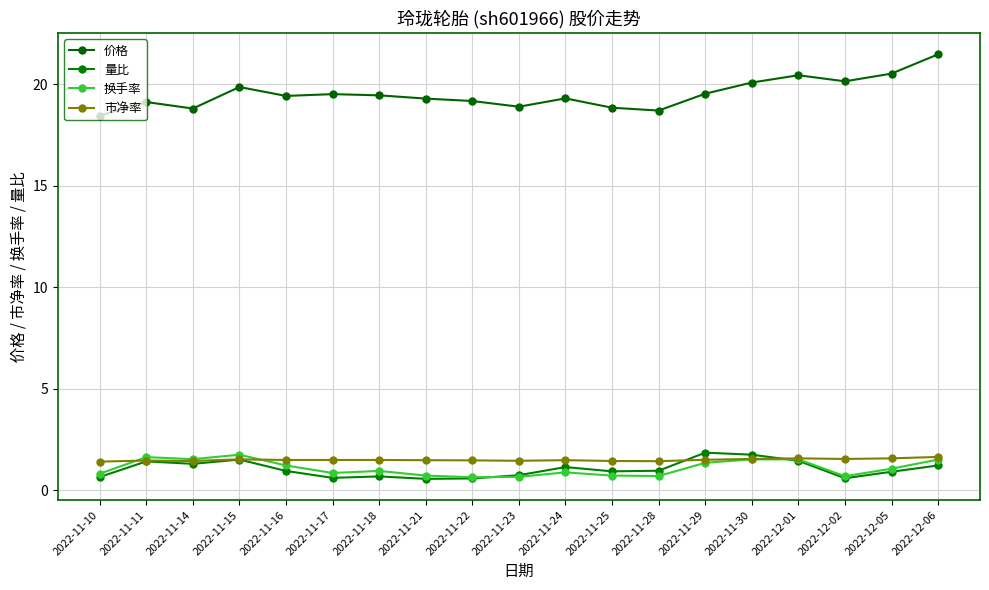

Reading right to left, what are all the values shown in this chart?

价格: 2022-12-06=21.5	2022-12-05=20.5	2022-12-02=20.1	2022-12-01=20.4	2022-11-30=20.1	2022-11-29=19.5	2022-11-28=18.7	2022-11-25=18.9	2022-11-24=19.3	2022-11-23=18.9	2022-11-22=19.2	2022-11-21=19.3	2022-11-18=19.5	2022-11-17=19.5	2022-11-16=19.4	2022-11-15=19.9	2022-11-14=18.8	2022-11-11=19.1	2022-11-10=18.5
量比: 2022-12-06=1.2	2022-12-05=0.9	2022-12-02=0.6	2022-12-01=1.5	2022-11-30=1.8	2022-11-29=1.9	2022-11-28=1.0	2022-11-25=0.9	2022-11-24=1.1	2022-11-23=0.8	2022-11-22=0.6	2022-11-21=0.6	2022-11-18=0.7	2022-11-17=0.6	2022-11-16=1.0	2022-11-15=1.5	2022-11-14=1.3	2022-11-11=1.4	2022-11-10=0.7
换手率: 2022-12-06=1.5	2022-12-05=1.1	2022-12-02=0.7	2022-12-01=1.5	2022-11-30=1.5	2022-11-29=1.4	2022-11-28=0.7	2022-11-25=0.7	2022-11-24=0.9	2022-11-23=0.7	2022-11-22=0.7	2022-11-21=0.7	2022-11-18=1.0	2022-11-17=0.9	2022-11-16=1.2	2022-11-15=1.8	2022-11-14=1.5	2022-11-11=1.6	2022-11-10=0.8
市净率: 2022-12-06=1.6	2022-12-05=1.6	2022-12-02=1.6	2022-12-01=1.6	2022-11-30=1.6	2022-11-29=1.5	2022-11-28=1.4	2022-11-25=1.4	2022-11-24=1.5	2022-11-23=1.5	2022-11-22=1.5	2022-11-21=1.5	2022-11-18=1.5	2022-11-17=1.5	2022-11-16=1.5	2022-11-15=1.5	2022-11-14=1.4	2022-11-11=1.5	2022-11-10=1.4